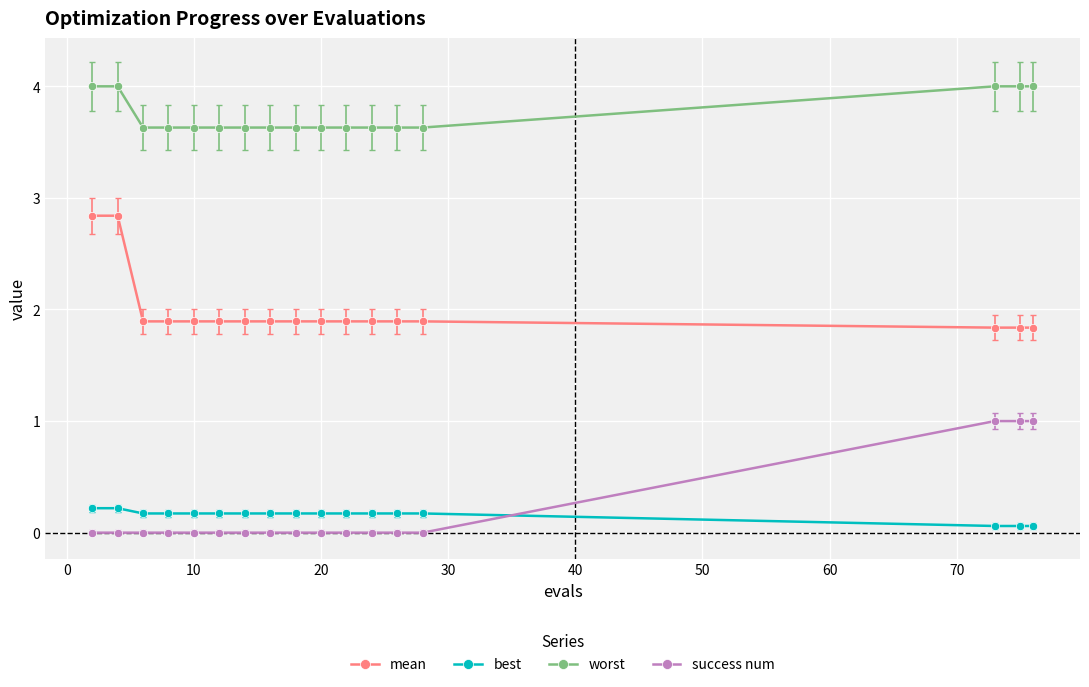

True or false: success num and best cross at least once.

True